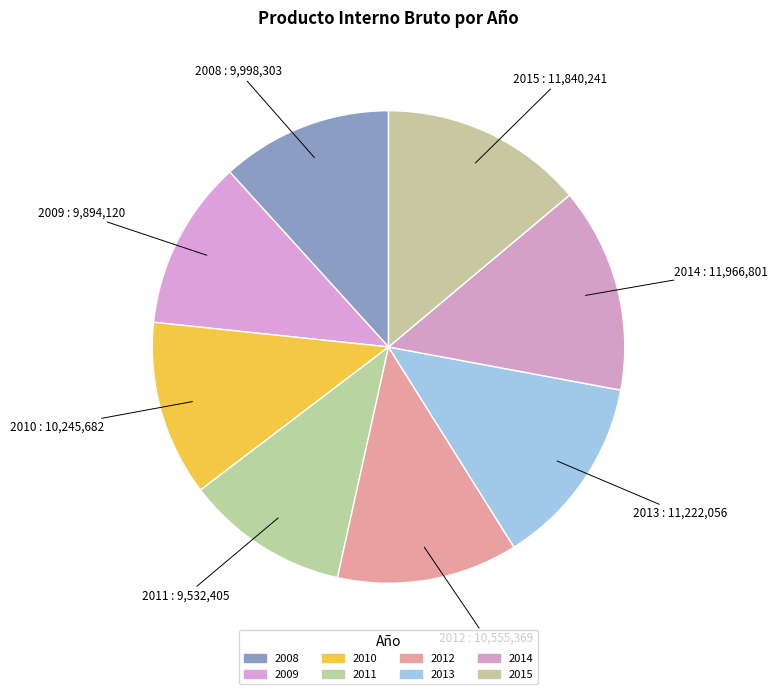

Count the number of slices in the pie.

8